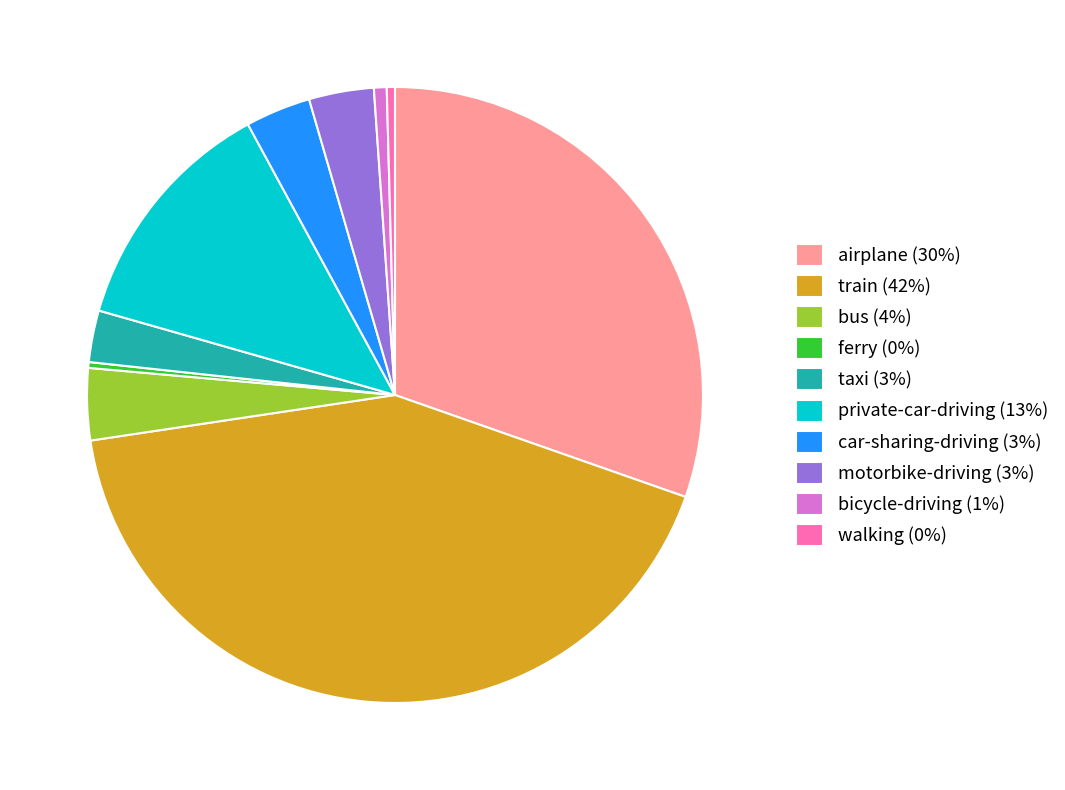

Is it true that walking is 7% of the pie?

False